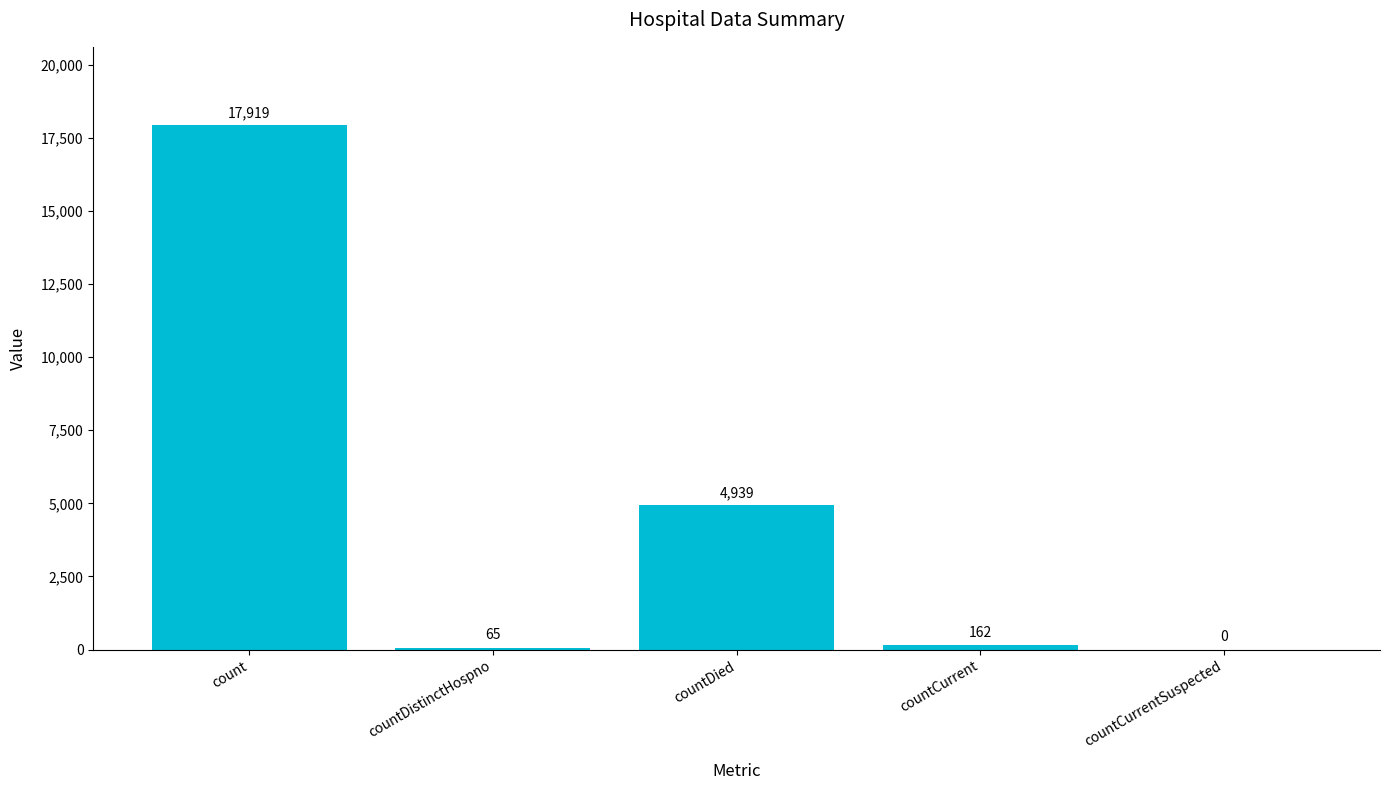

Approximately how many times larger is the value at countDied compared to count?

0.3